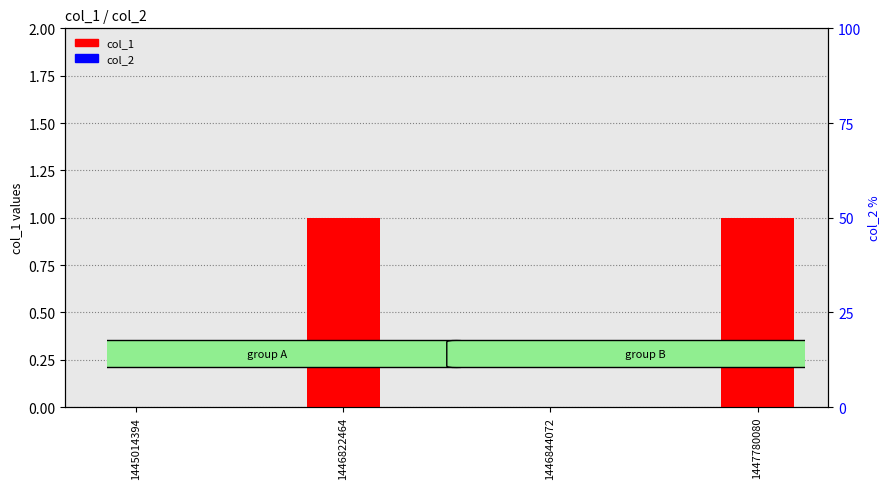

Between 1446822464 and 1445014394, which is larger?

1446822464